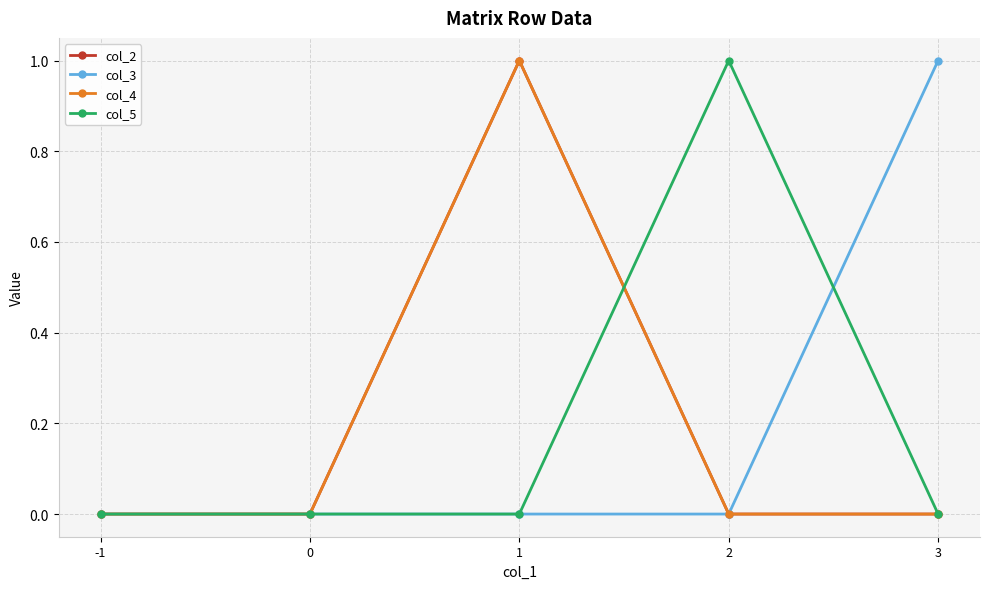

At 1, list the series in order from largest to smallest.

col_2, col_4, col_3, col_5